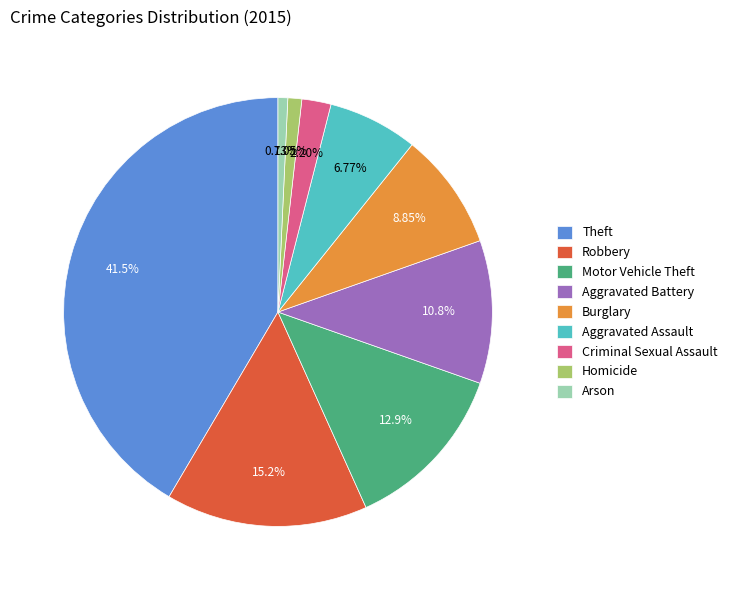

Count the number of slices in the pie.

9